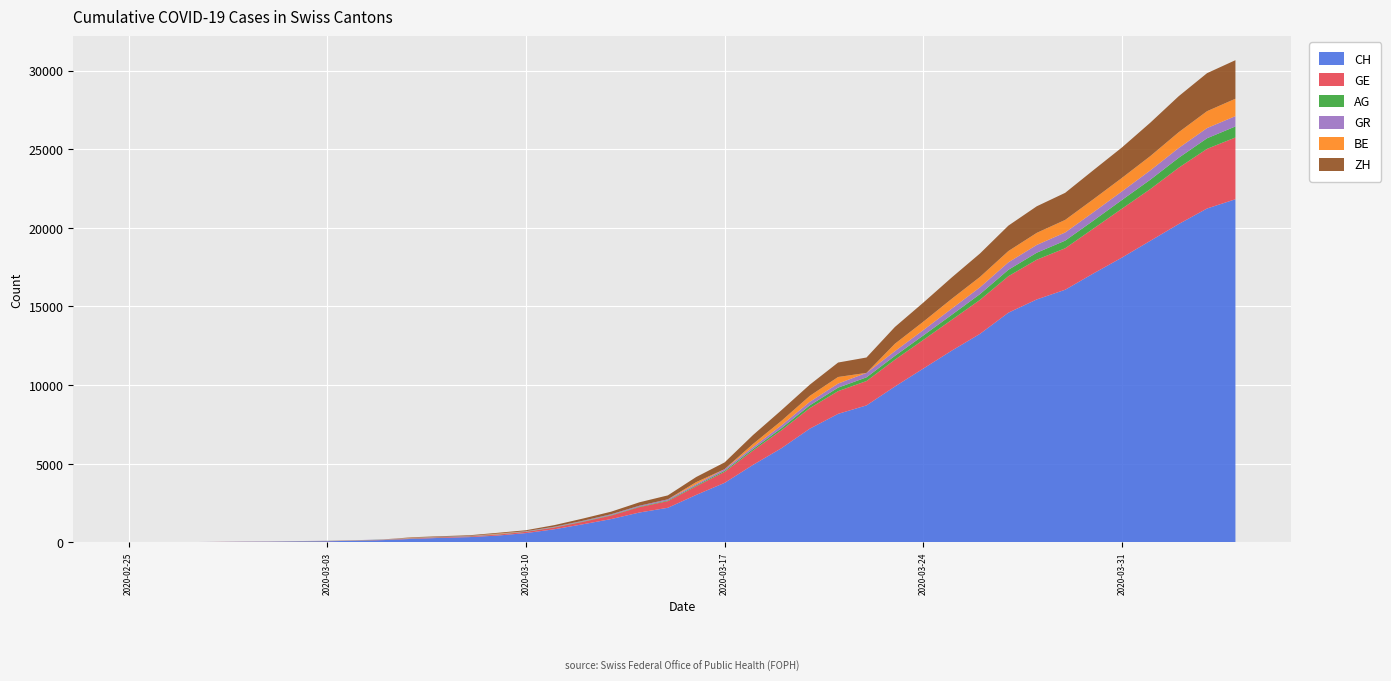

Reading left to right, transcribe all the data shown in this chart.

CH: 0	5	9	19	31	38	56	70	99	144	220	283	332	429	588	830	1145	1478	1896	2196	3016	3781	4923	5981	7225	8169	8706	9906	11047	12184	13257	14601	15444	16059	17100	18104	19171	20237	21226	21813
GE: 0	1	1	4	8	9	10	13	15	20	29	42	44	59	79	112	153	224	343	425	549	701	911	1139	1307	1445	1549	1703	1820	1959	2160	2321	2527	2638	2855	3109	3289	3582	3793	3928
AG: 0	1	1	1	3	4	7	7	10	11	12	14	14	15	18	20	27	30	33	43	56	69	96	134	175	223	235	245	283	318	367	407	444	485	506	554	596	631	673	702
GR: 0	2	2	6	6	6	9	9	12	14	16	17	18	18	22	31	43	53	56	71	84	101	128	182	226	258	284	300	343	393	433	474	495	519	535	547	592	622	649	657
BE: 0	0	0	0	0	0	0	0	0	0	17	0	0	34	0	0	0	0	0	0	123	0	193	282	377	418	0	470	532	624	660	718	767	798	826	856	909	1003	1073	1106
ZH: 0	0	0	0	0	0	0	0	0	0	29	34	40	49	62	101	140	163	218	250	326	429	568	679	711	919	978	1067	1213	1357	1489	1616	1690	1722	1848	1936	2125	2289	2417	2450